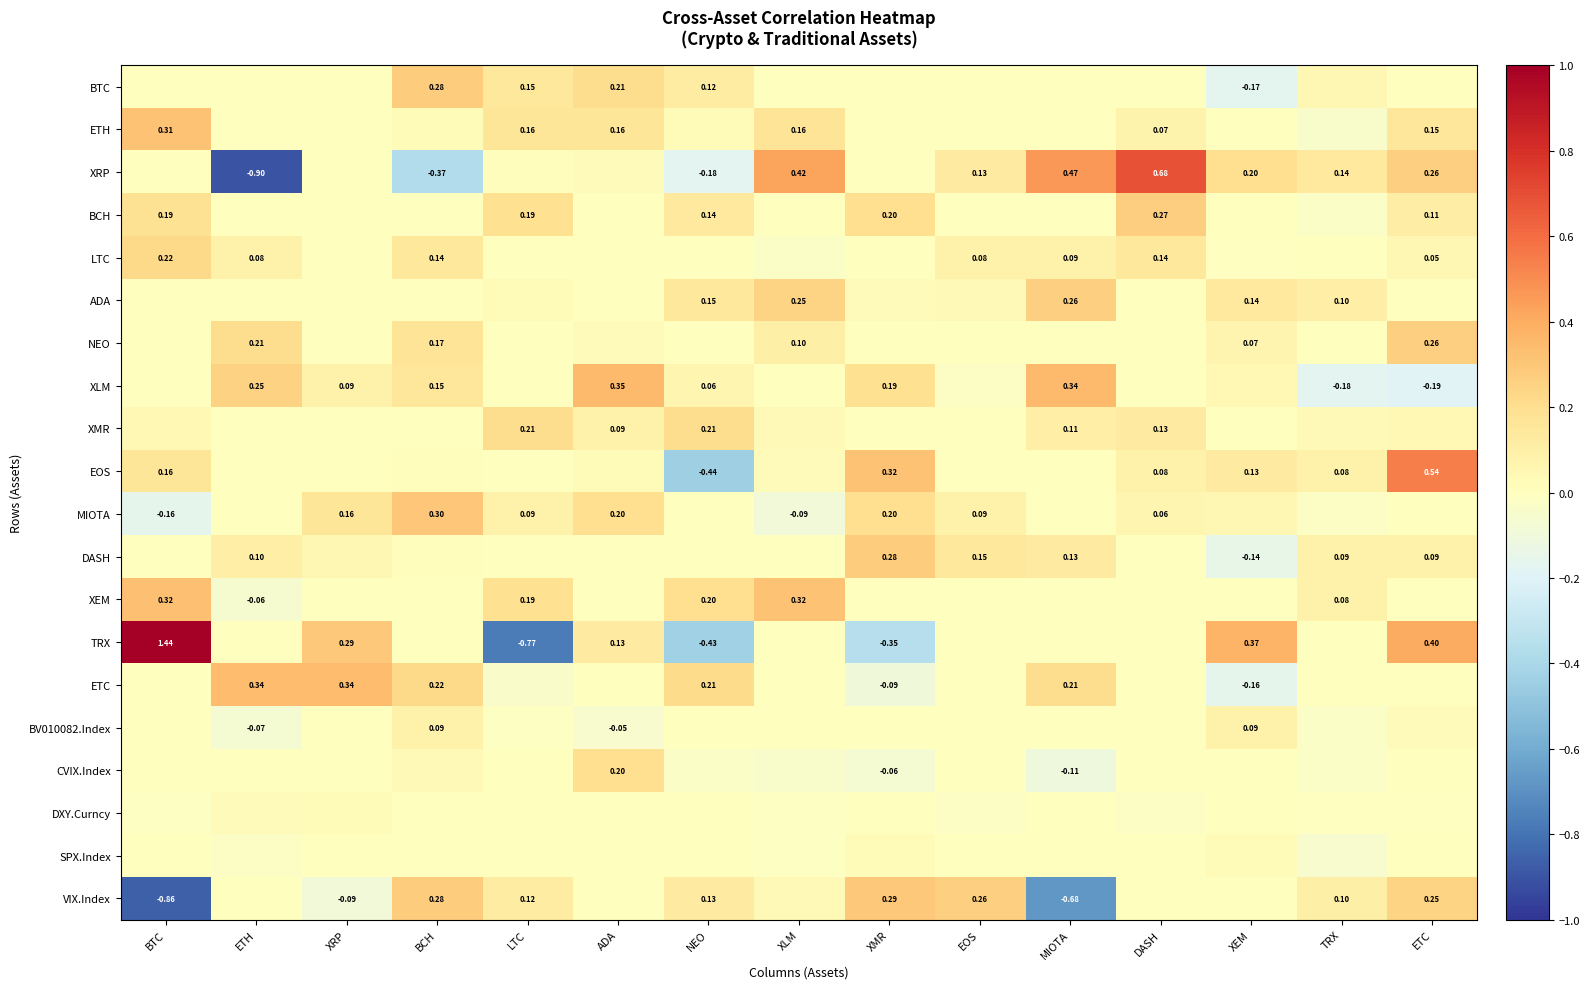

Rank the series by their maximum value, from highest to lowest.

TRX, XRP, EOS, XLM, ETC, XEM, ETH, MIOTA, VIX.Index, DASH, BTC, BCH, ADA, NEO, LTC, XMR, CVIX.Index, BV010082.Index, SPX.Index, DXY.Curncy